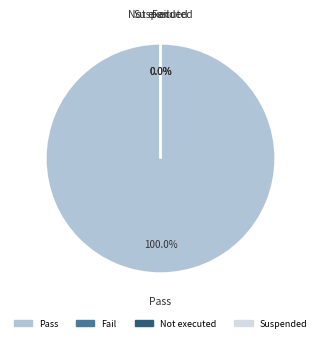

Rank the categories by value from lowest to highest.

Fail, Not executed, Suspended, Pass